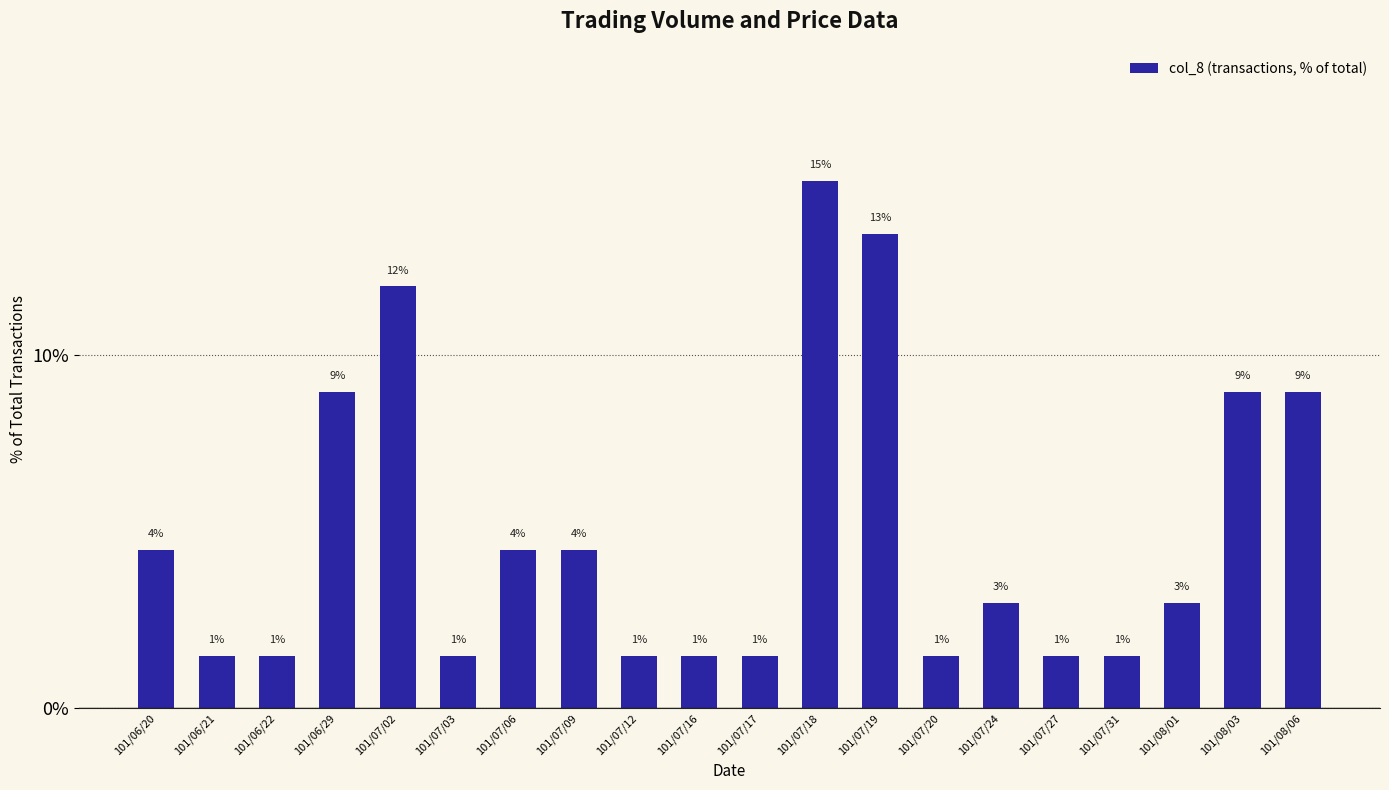

What is the greatest value displayed?

14.9